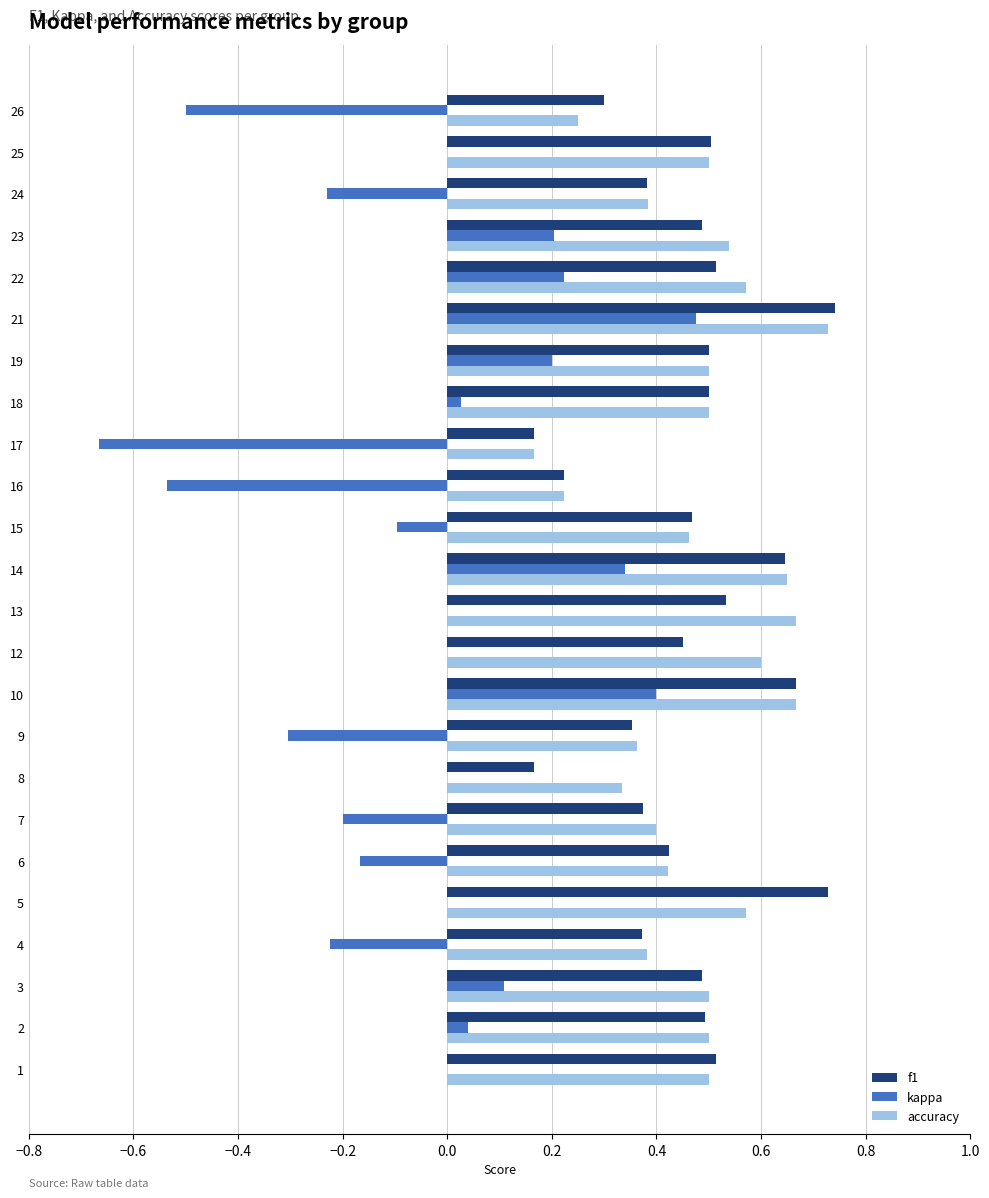

What is the total value across all series at 16?

-0.1